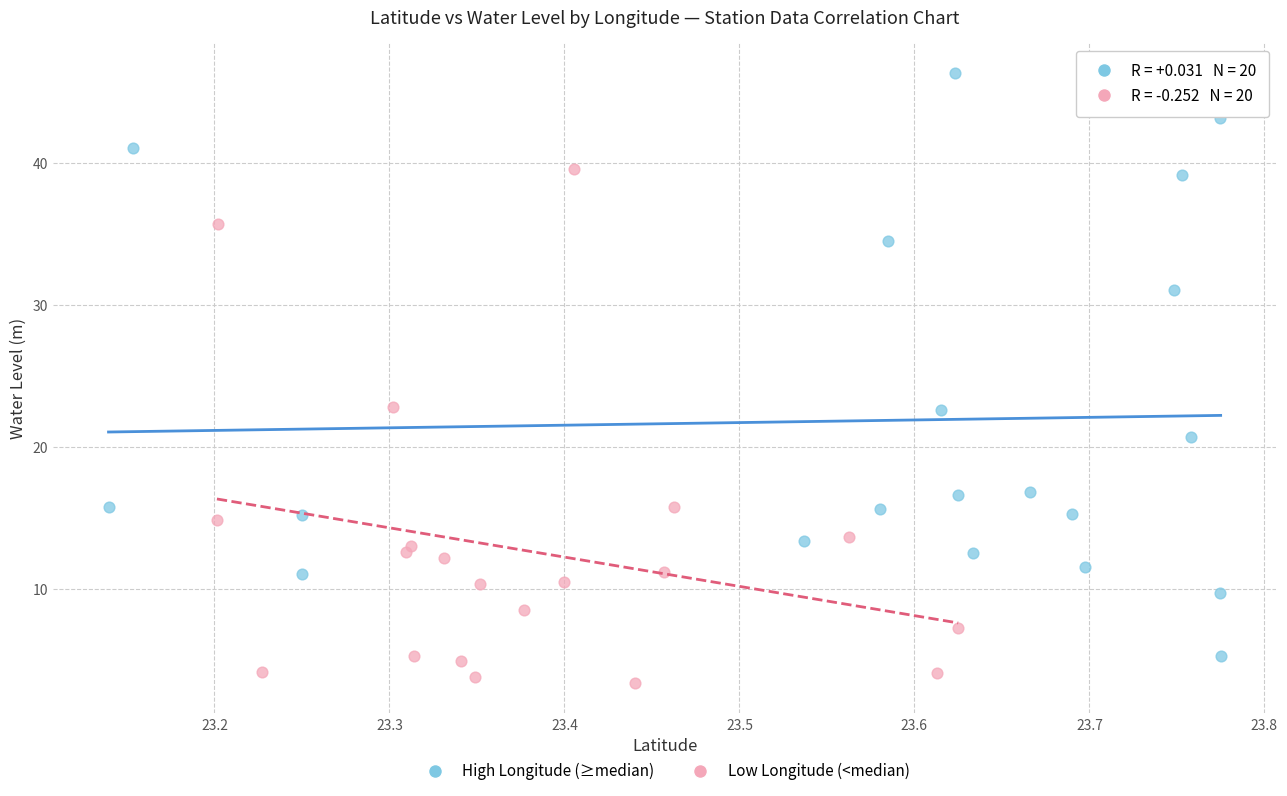

Which series reaches the minimum Y coordinate?

Low Longitude (<median)